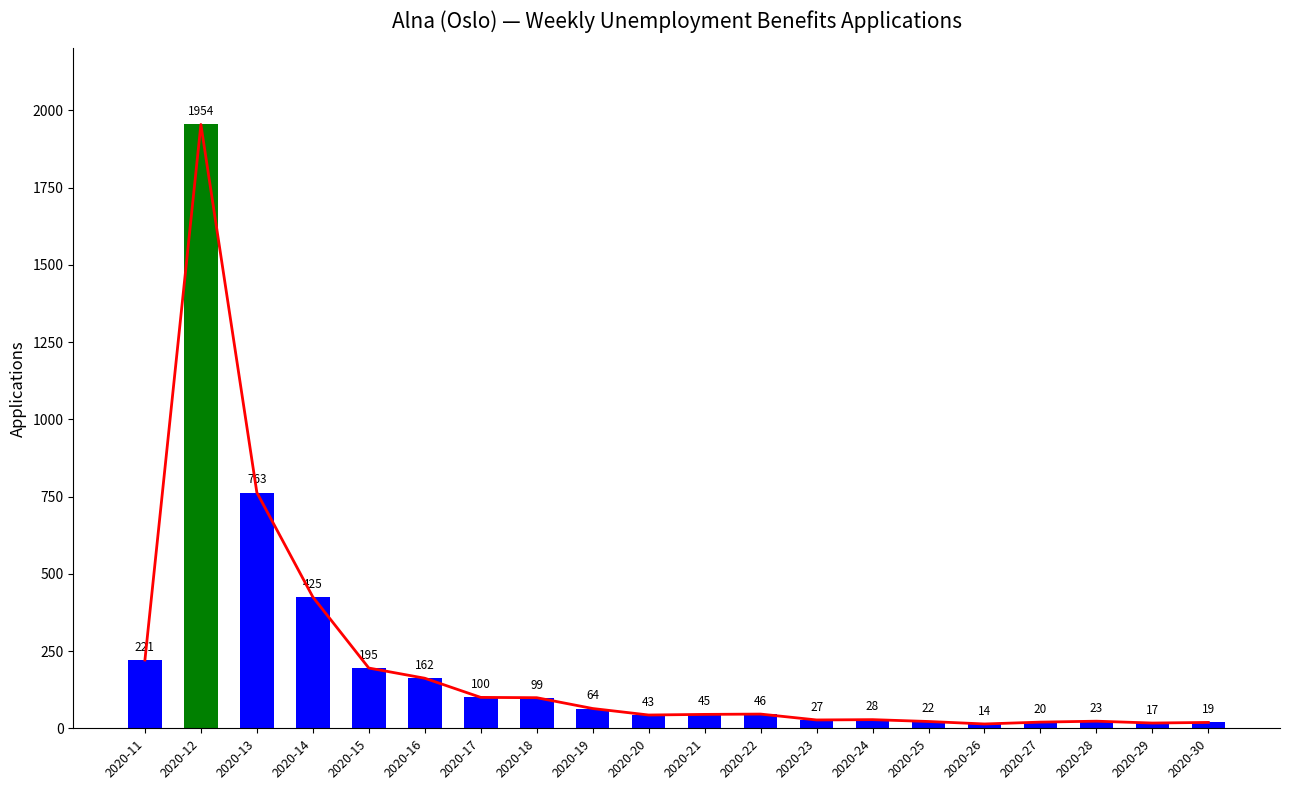

List the labels in order of value, largest first.

2020-12, 2020-13, 2020-14, 2020-11, 2020-15, 2020-16, 2020-17, 2020-18, 2020-19, 2020-22, 2020-21, 2020-20, 2020-24, 2020-23, 2020-28, 2020-25, 2020-27, 2020-30, 2020-29, 2020-26